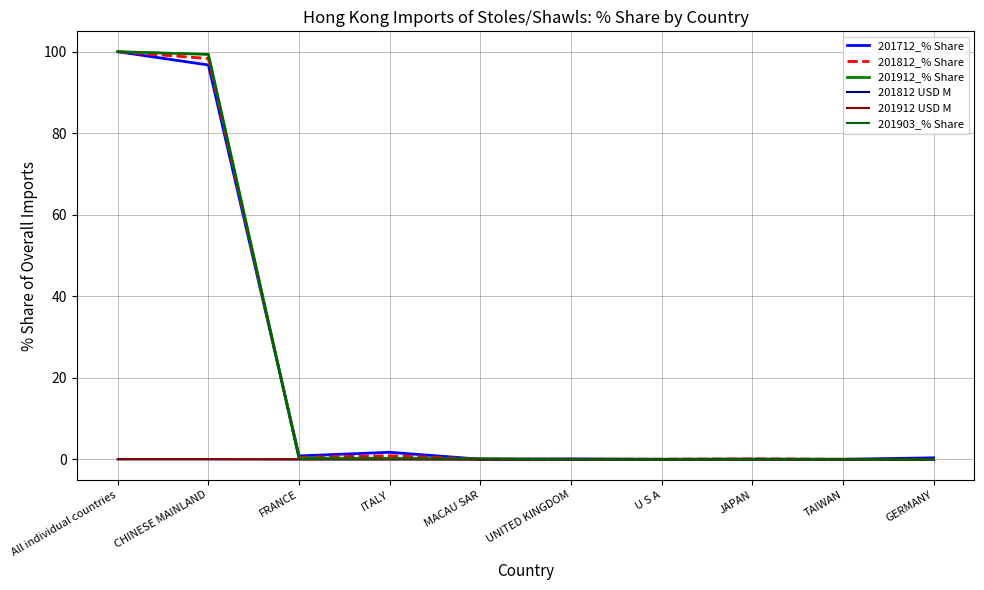

At which category is the sum across all series the highest?

All individual countries